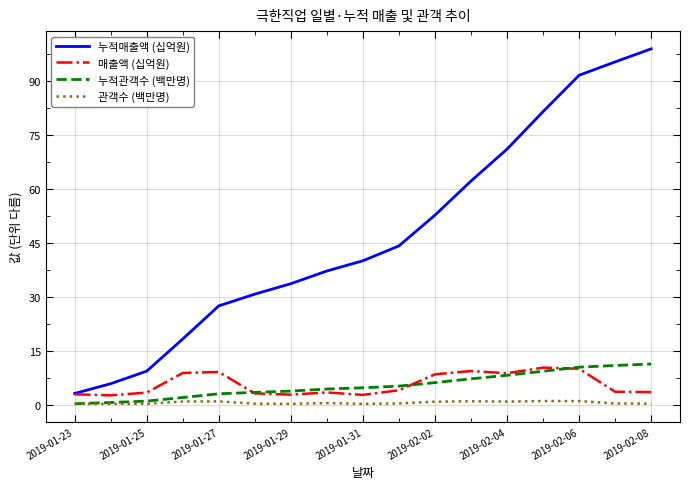

What is the greatest value displayed?

98.8